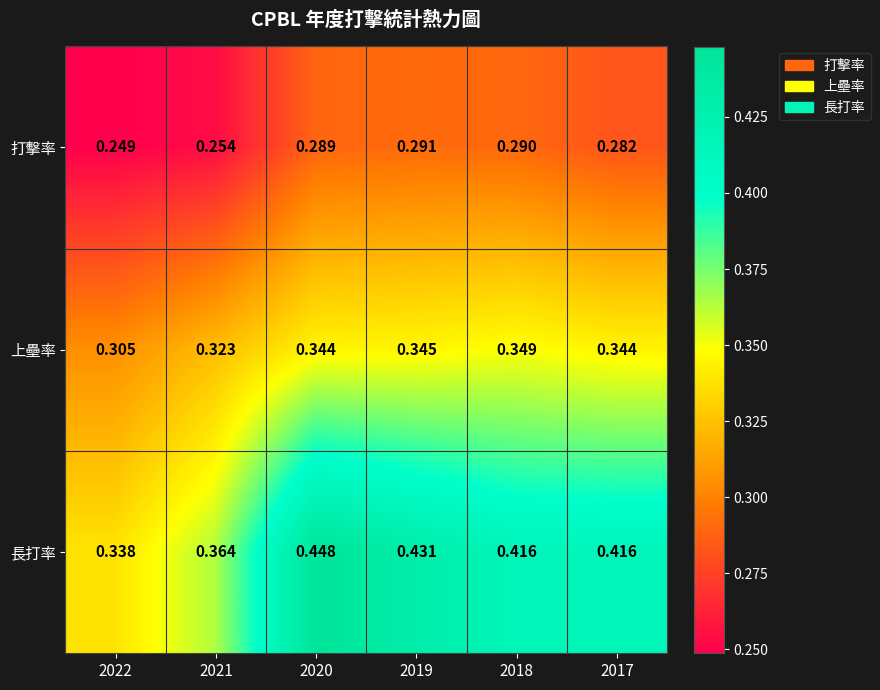

List the series in order of their overall mean, highest first.

長打率, 上壘率, 打擊率